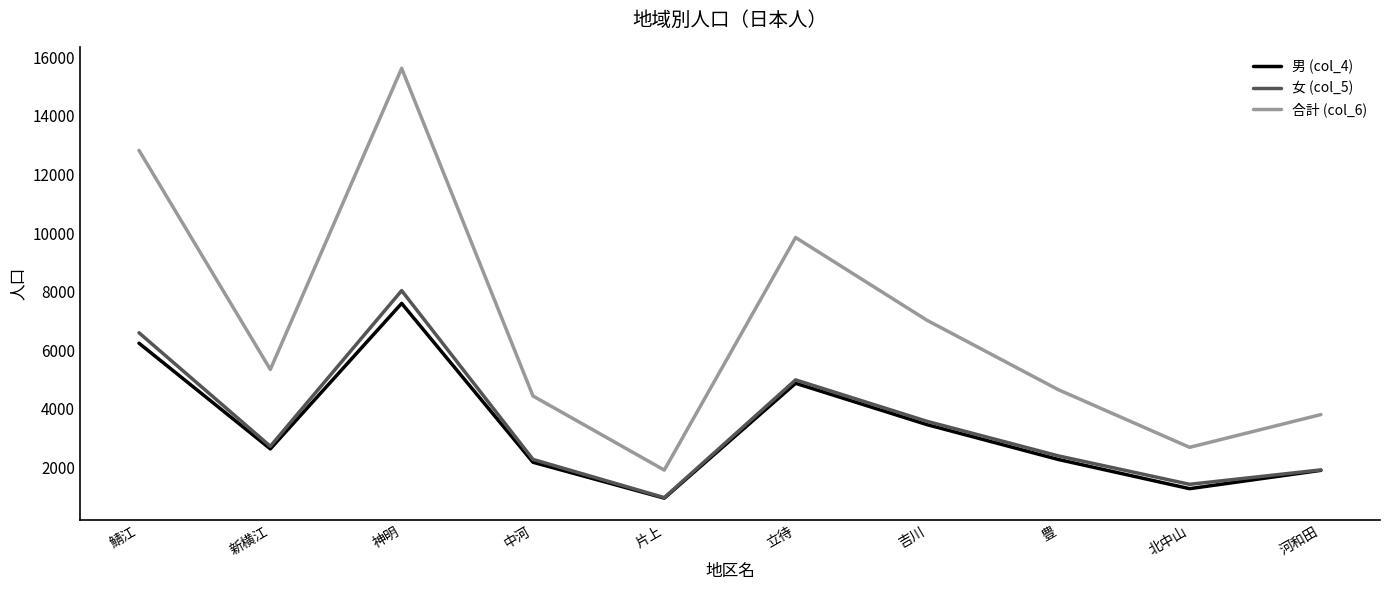

Does the chart have visible grid lines?

No